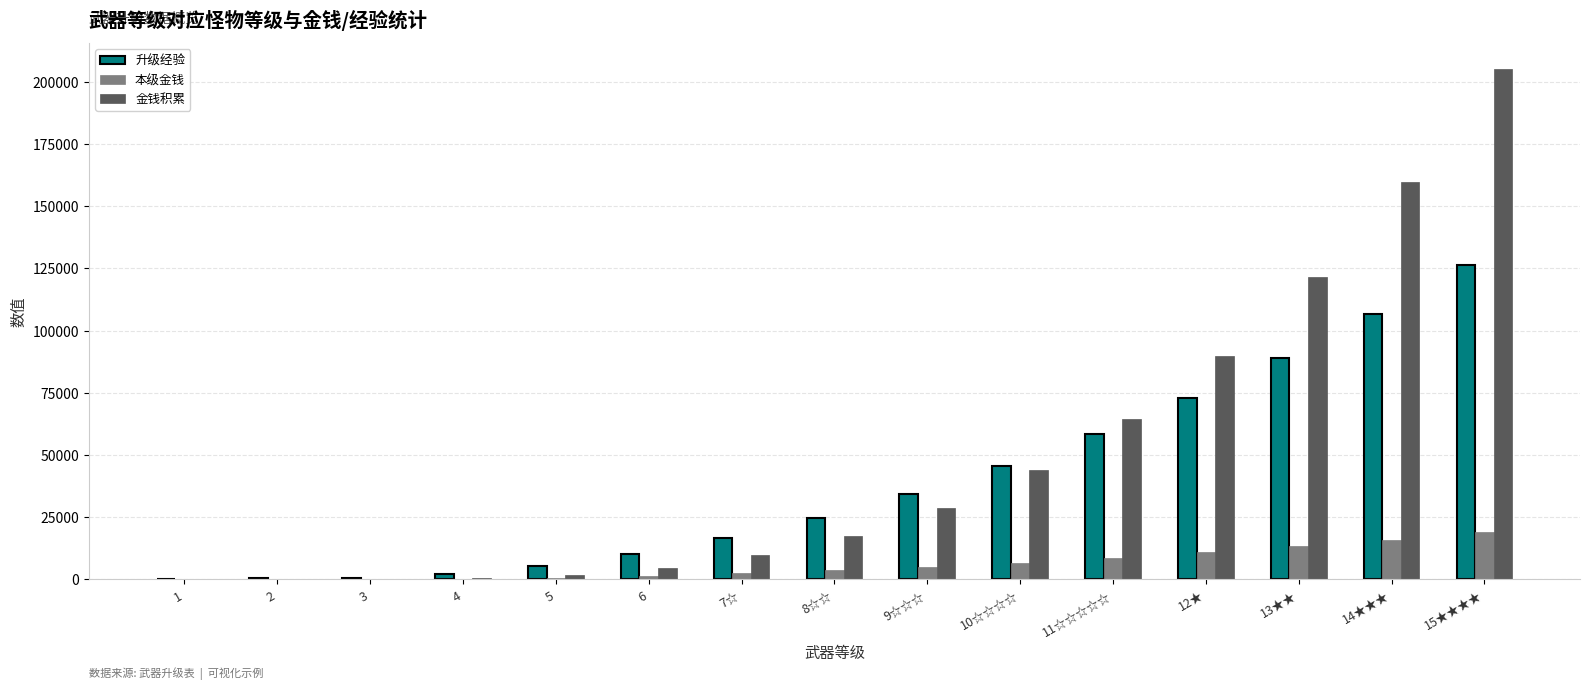

At which category does the chart reach its peak across all series?

15★★★★